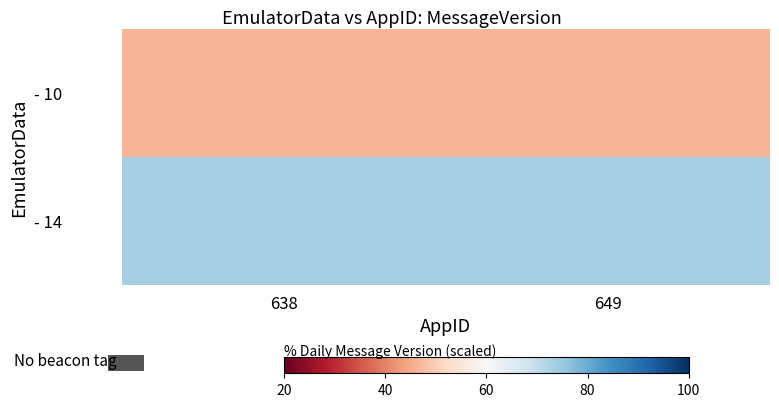

At how many categories does at least one series exceed 68?

2